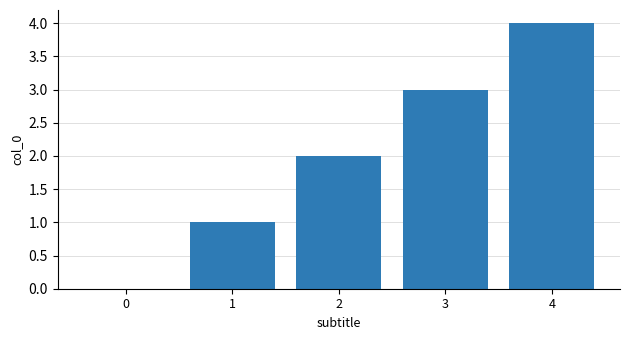

What is the difference between the values at 2 and 0?

2